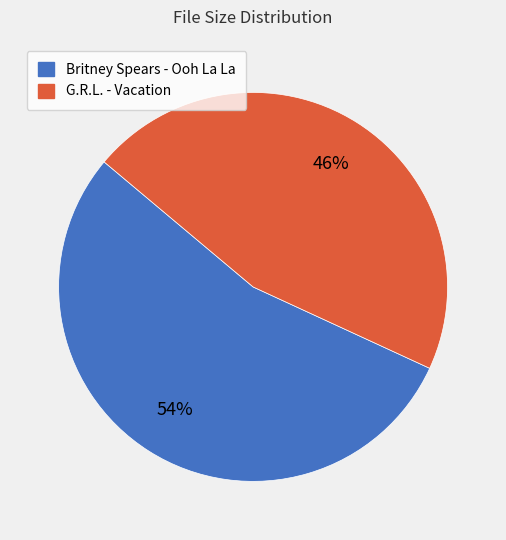

To the nearest percent, what is the average slice percentage?

50%